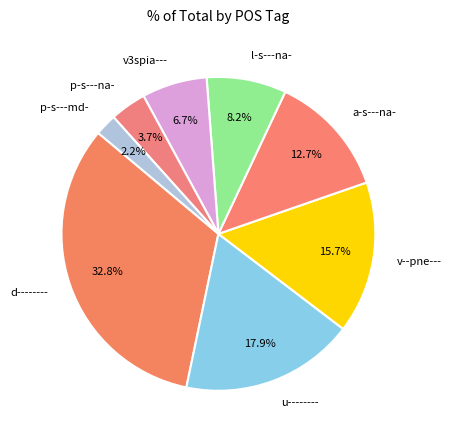

To the nearest percent, what percentage of the pie is a-s---na-?

13%